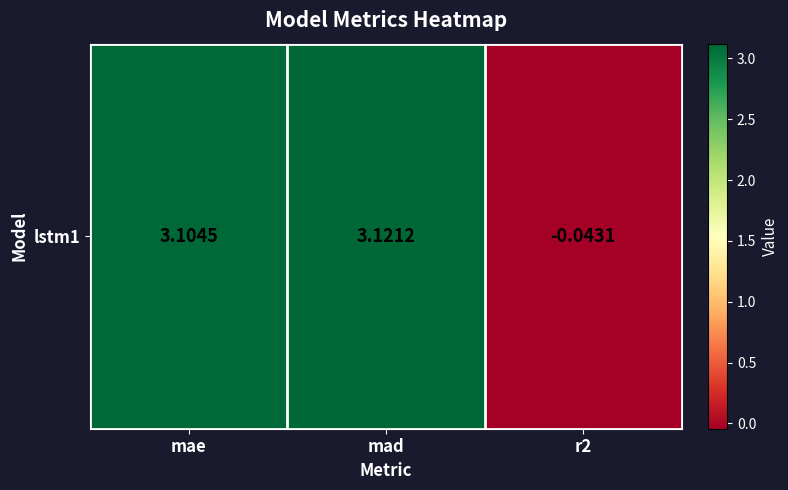

Between mad and mae, which is larger?

mad